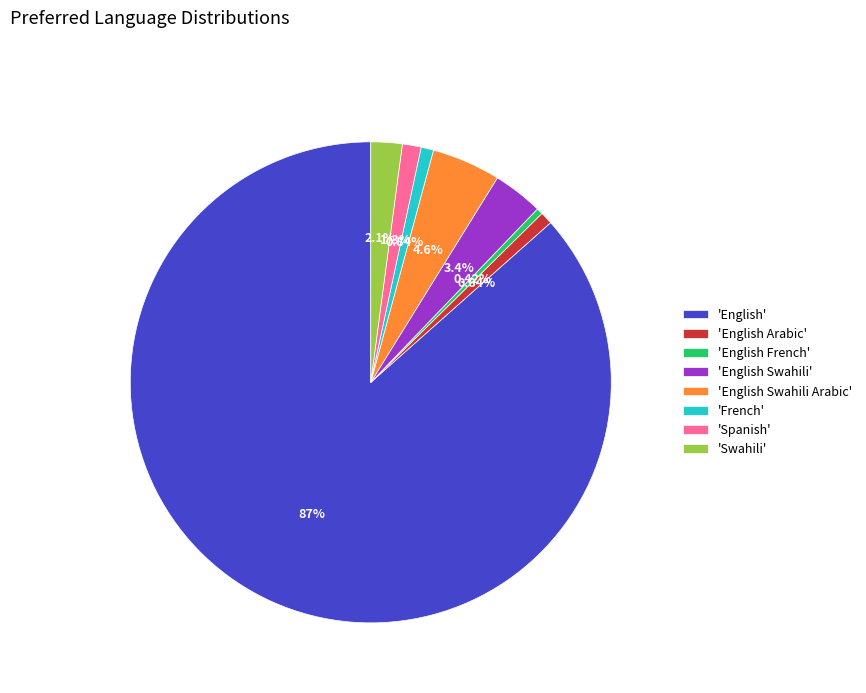

Do 'English Arabic' and 'English Swahili Arabic' together represent more than half of the pie?

No